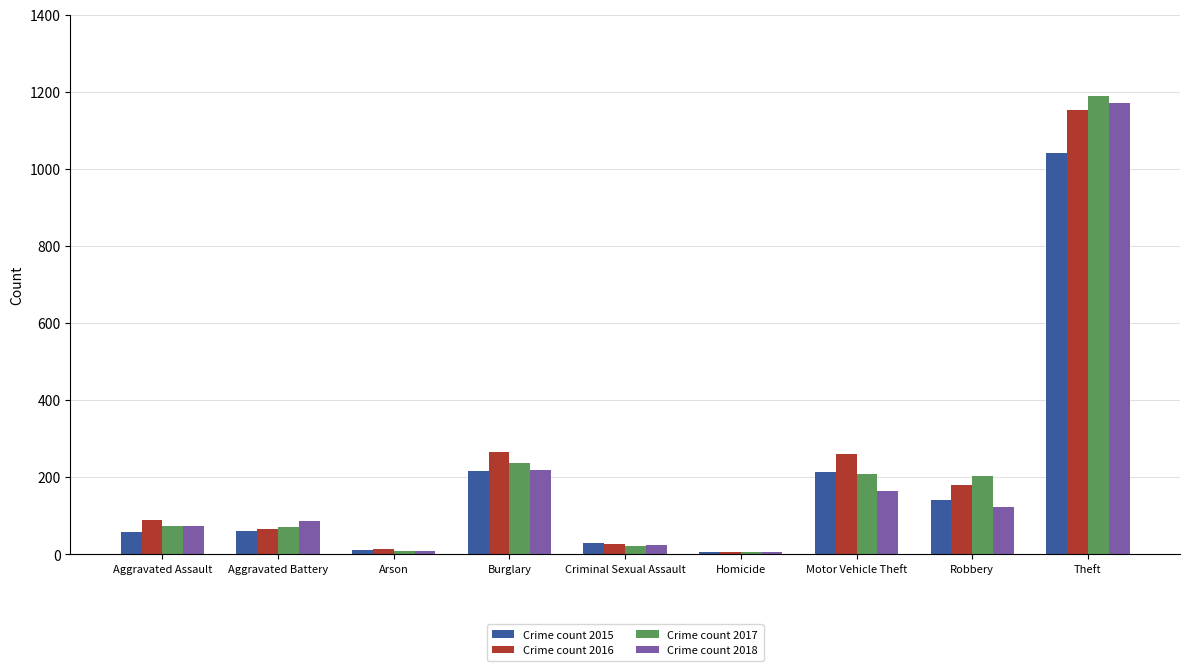

What is the total value across all series at Motor Vehicle Theft?

842